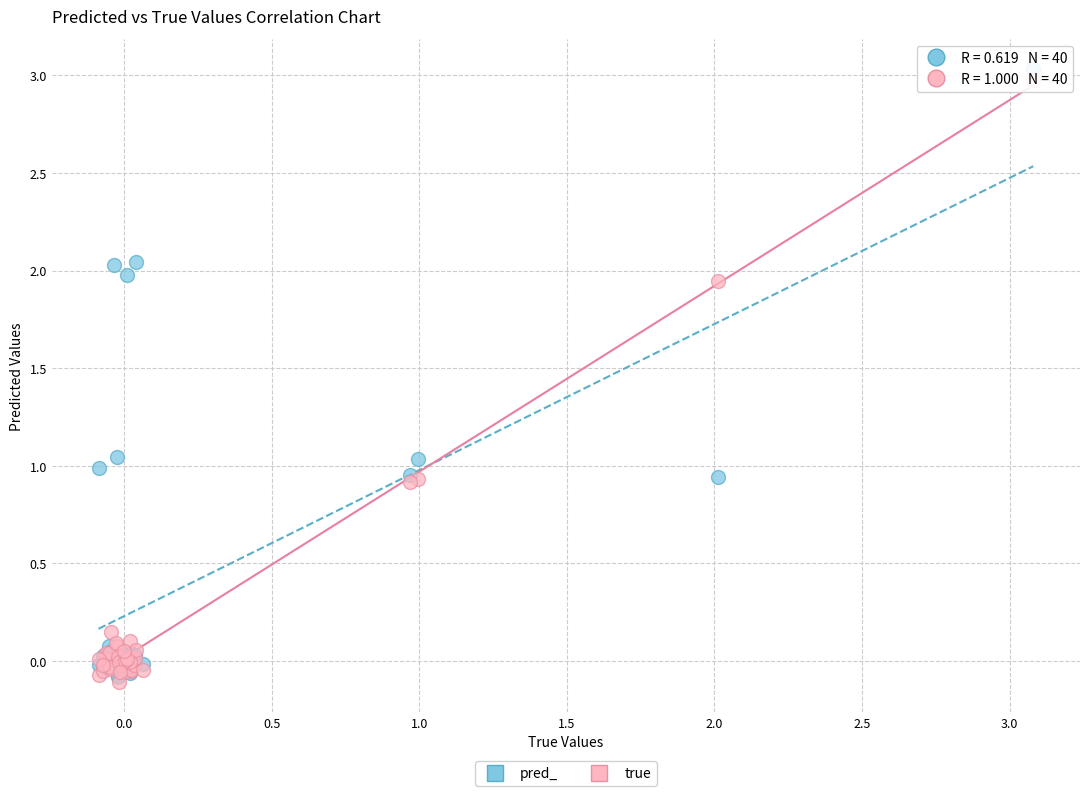

What are all the series names shown in the legend?

pred_, true